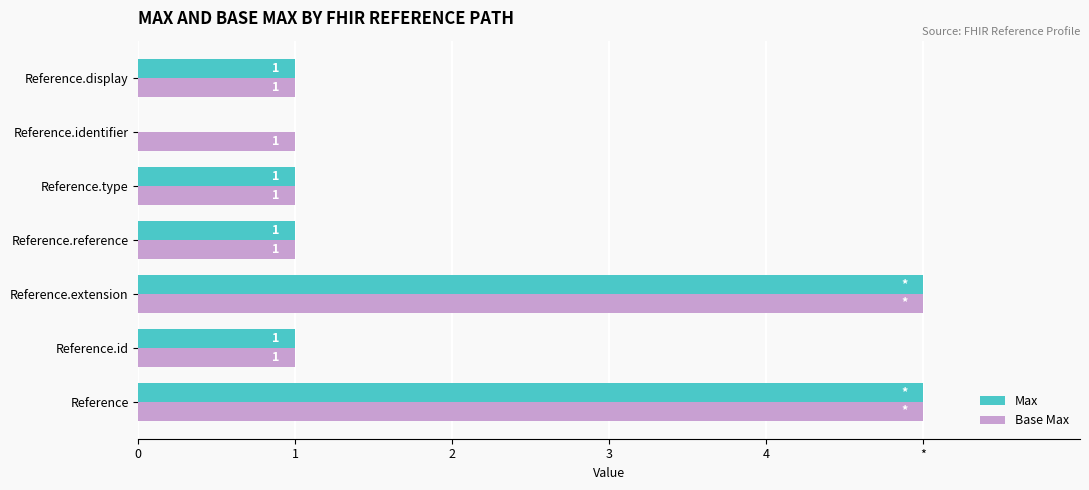

What are all the series names shown in the legend?

Max, Base Max